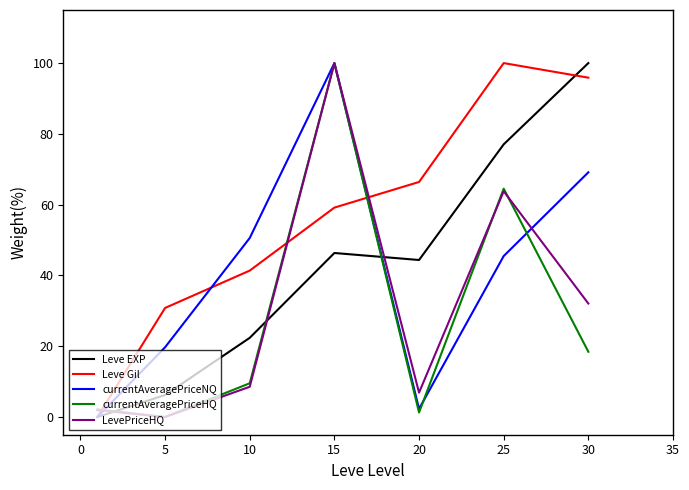

What is the sum of all Leve Gil values?

393.6